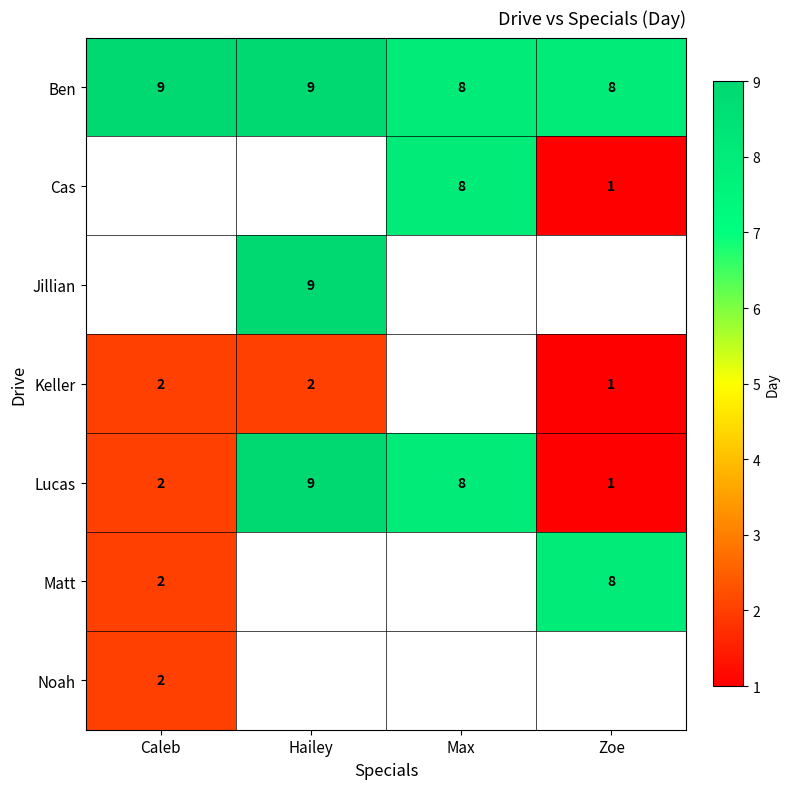

At which category does the chart reach its minimum across all series?

Zoe